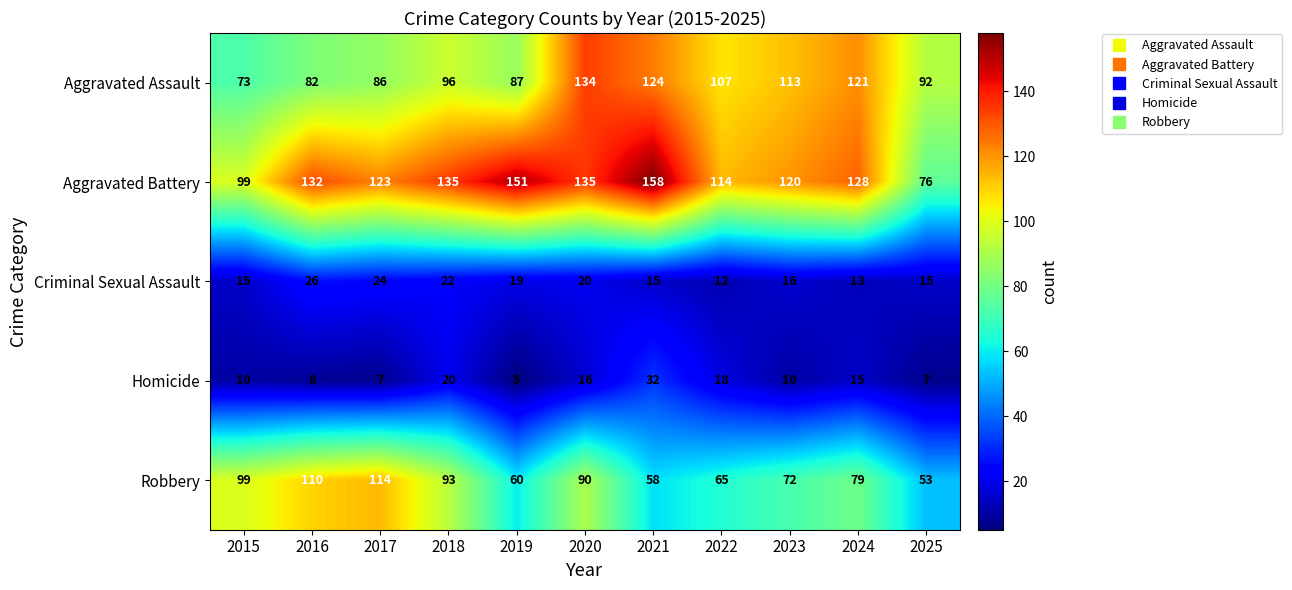

What is the minimum value shown in the chart?

5